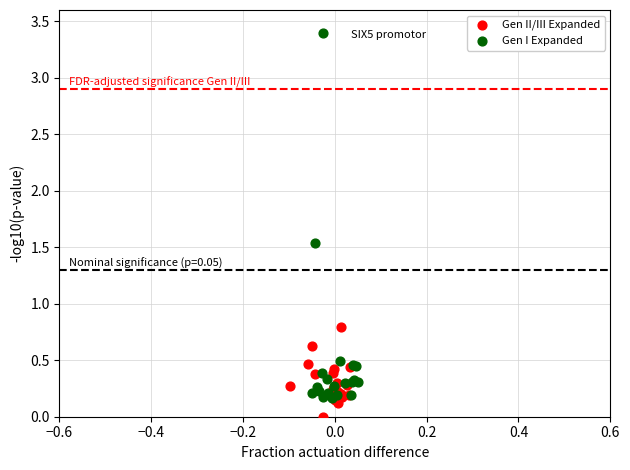

Which series reaches the minimum Y coordinate?

Gen II/III Expanded